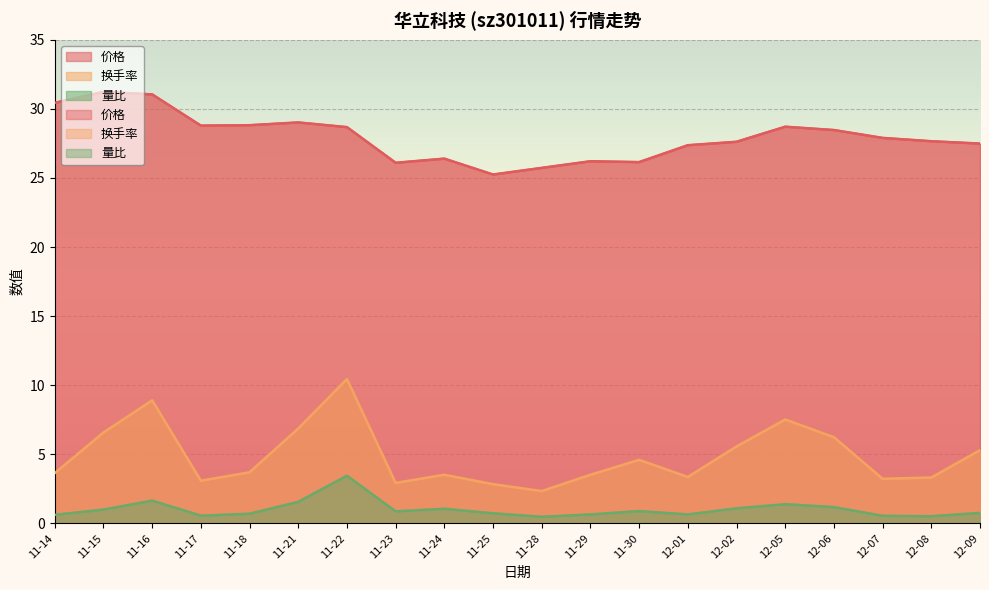

Is it true that 换手率 equals 4.6 at 11-30?

True